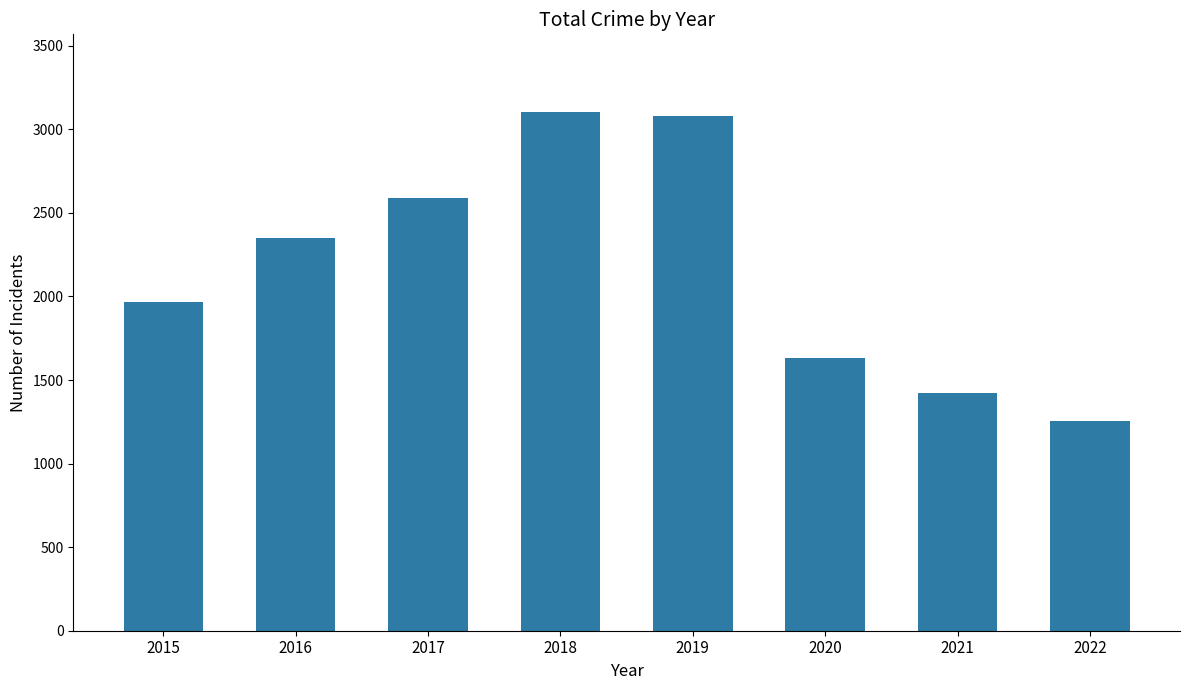

Reading left to right, transcribe all the data shown in this chart.

1968	2352	2592	3103	3080	1633	1423	1255